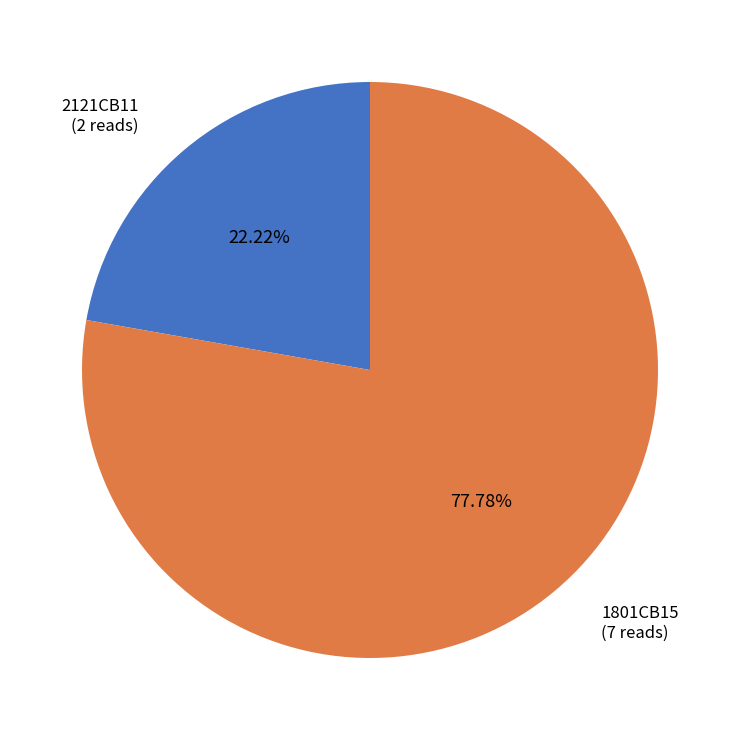

To the nearest percent, what is the difference between the largest and smallest slice percentages?

56%